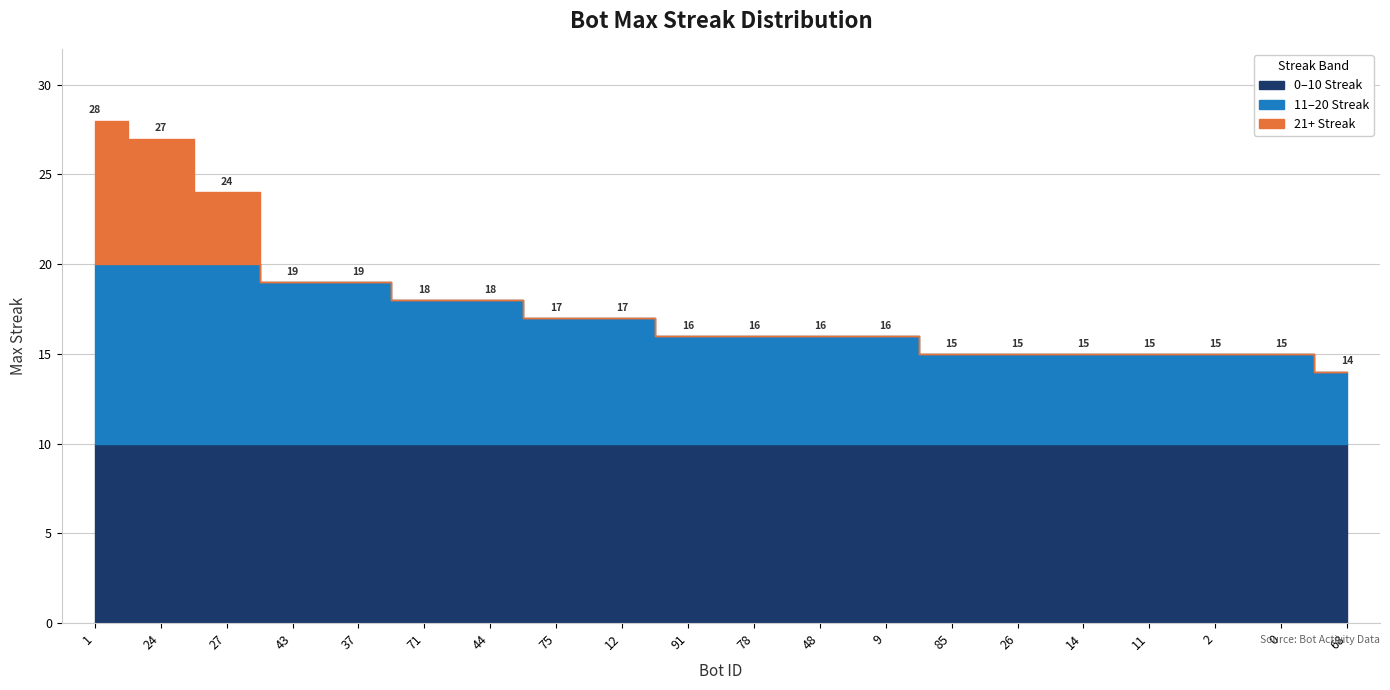

True or false: the data has more than 2 interior local peaks.

False